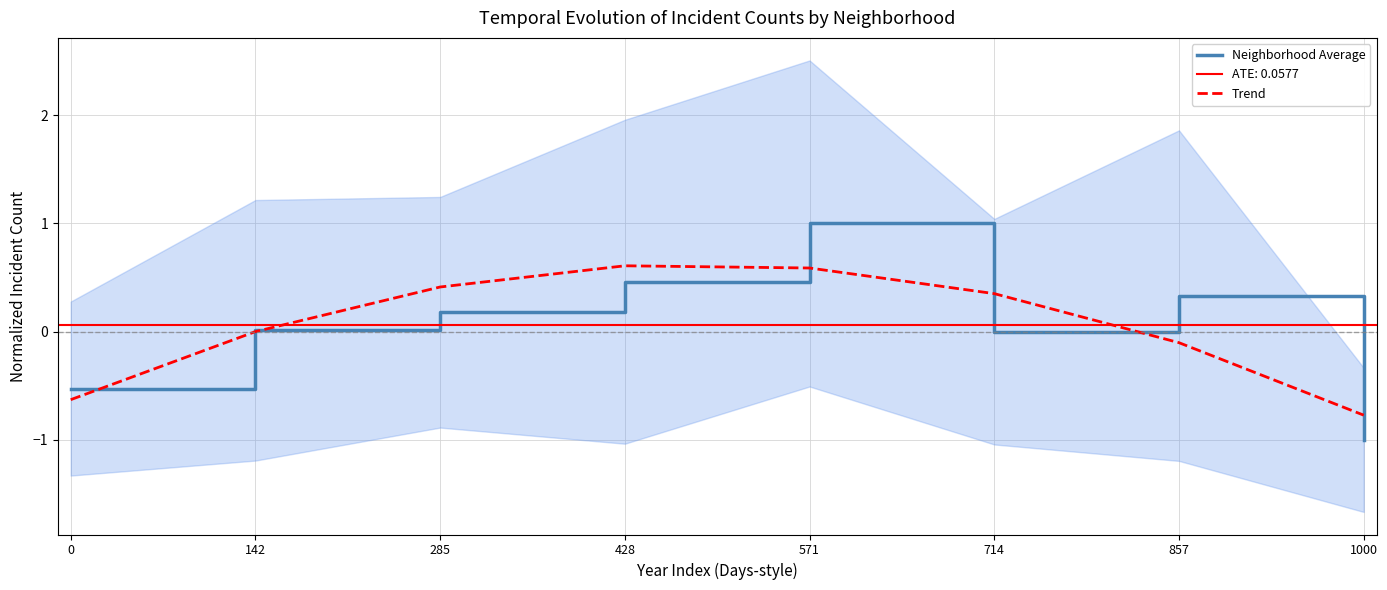

What is the value of the Neighborhood Average point at the 3rd from the left?

0.2